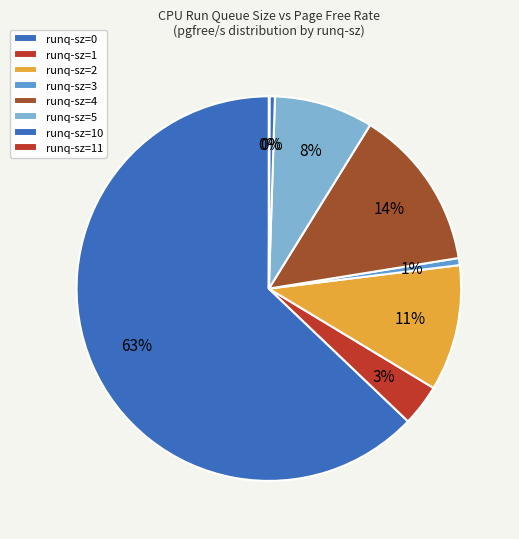

Is there any slice that represents more than half of the pie?

Yes